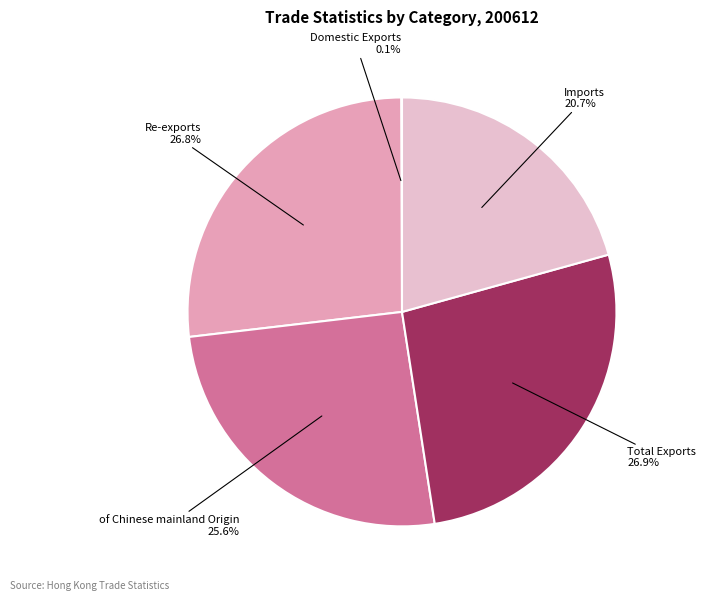

Is there a majority slice in this chart?

No